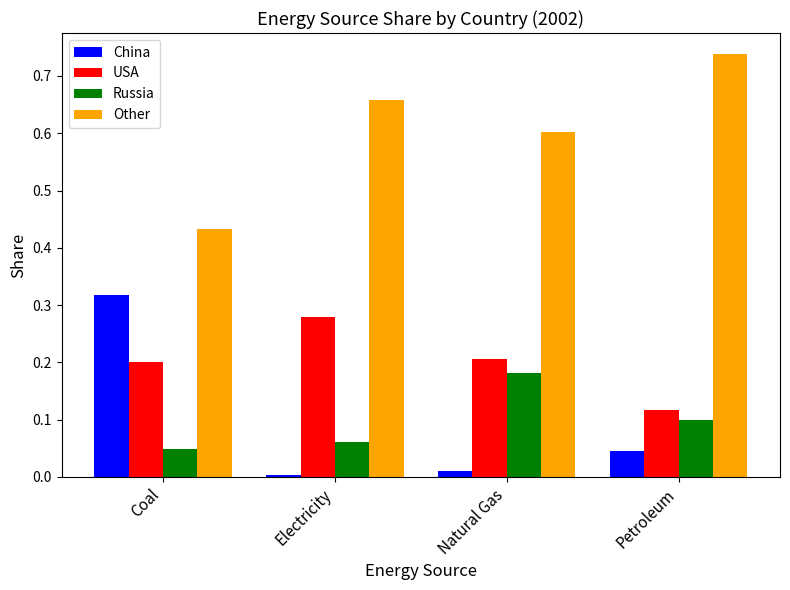

What is the difference between the highest and lowest values at Natural Gas?

0.6